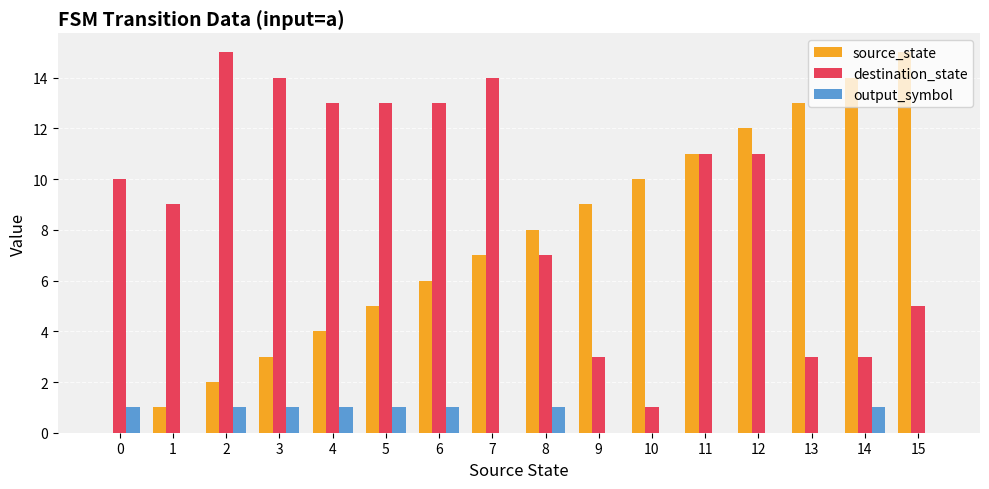

What is the total value across all series at 2?

18